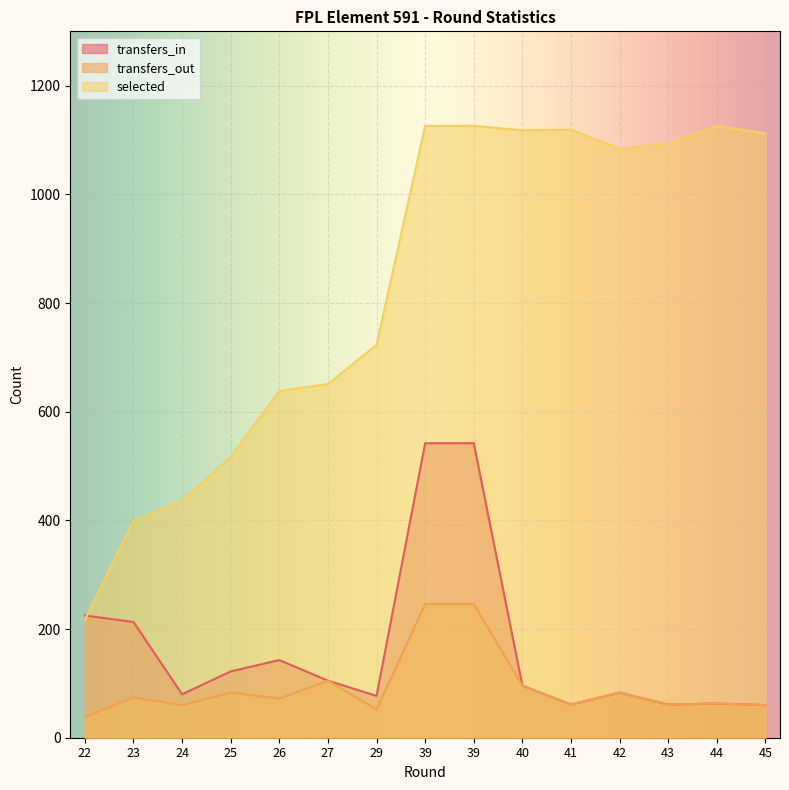

True or false: transfers_out has a value of 74 at 23.

True